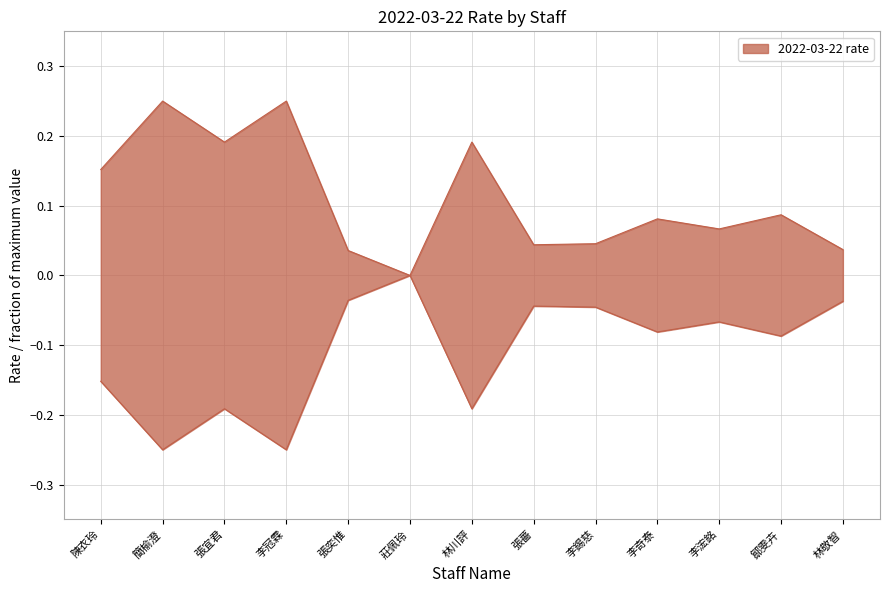

Does the chart have visible grid lines?

Yes